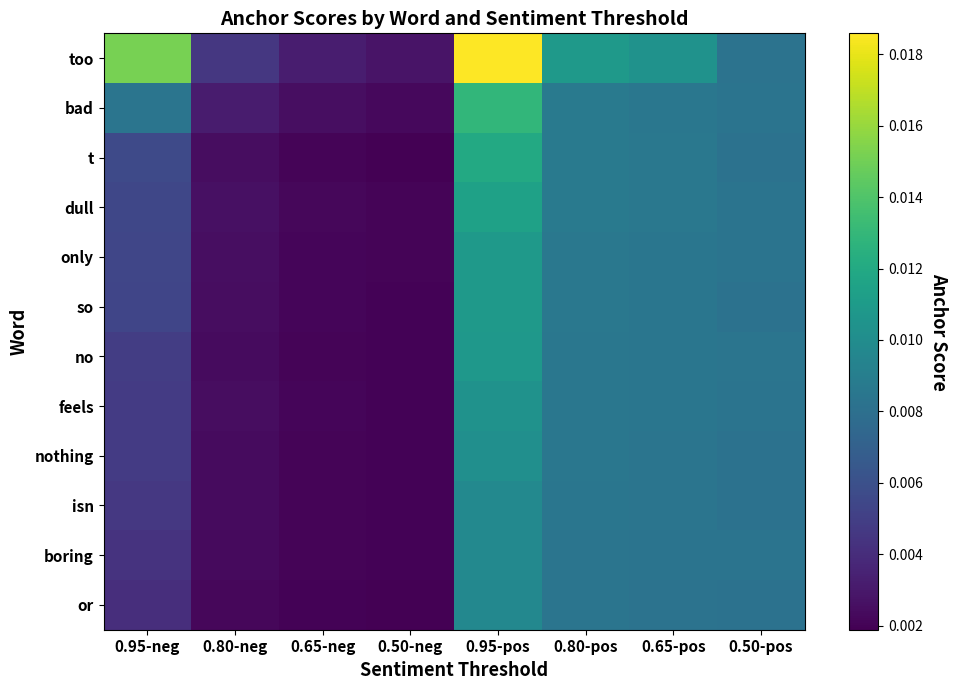

The feels series shows 0.0 at 0.80-neg. True or false?

False